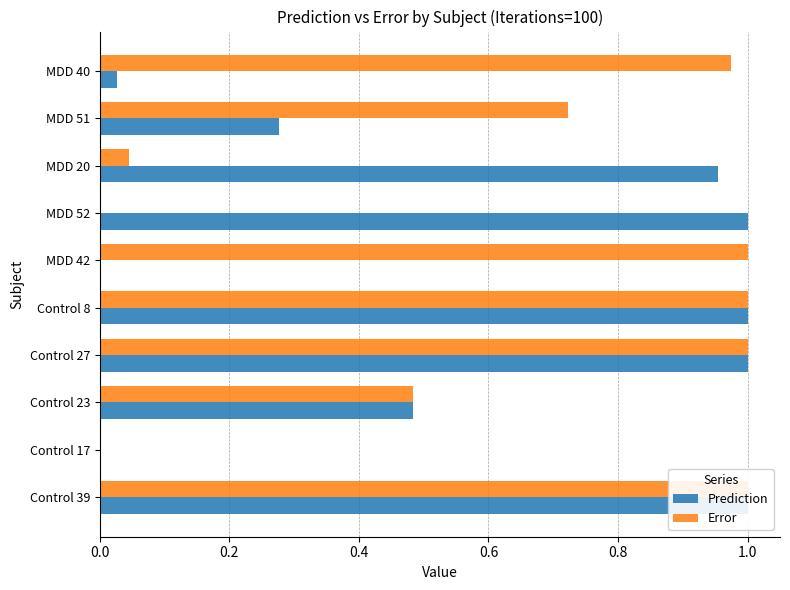

Count the number of data series in this chart.

2